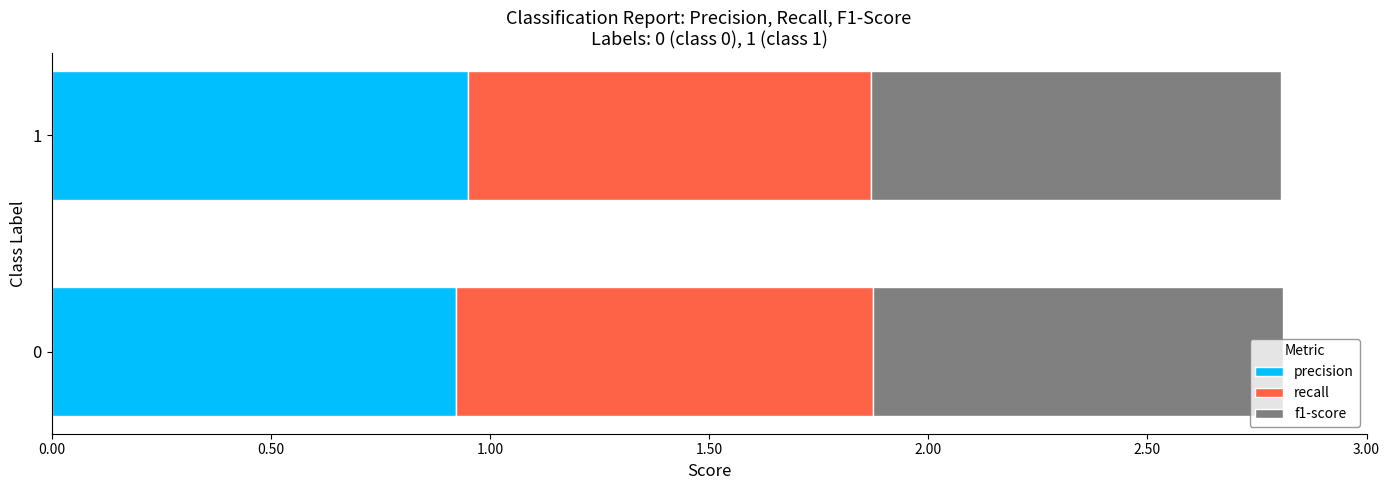

What is the total value across all series at 1?

2.8